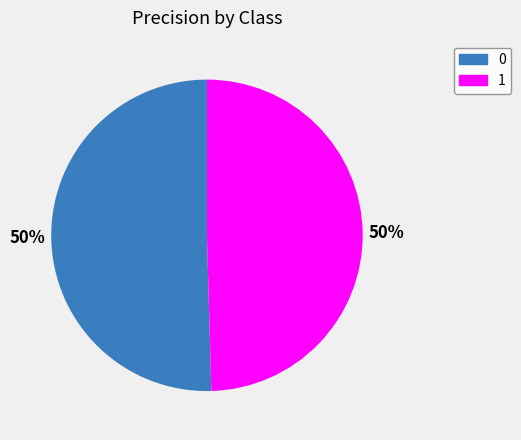

To the nearest percent, what is the combined percentage of 1 and 0?

100%